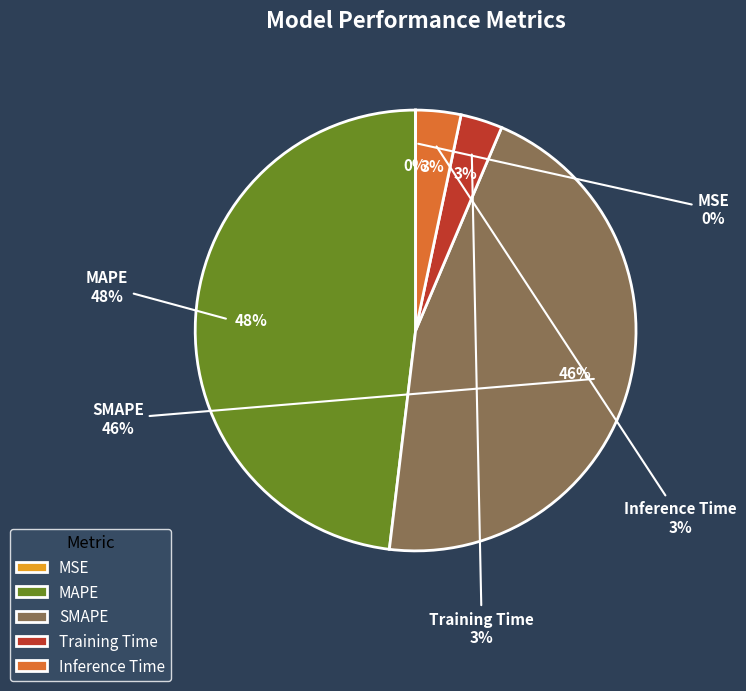

The MSE slice represents 5% of the pie. True or false?

False